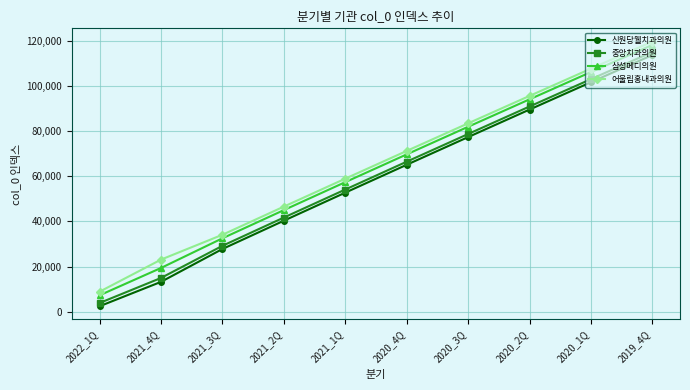

What is the label of the 2nd point from the right?

2020_1Q